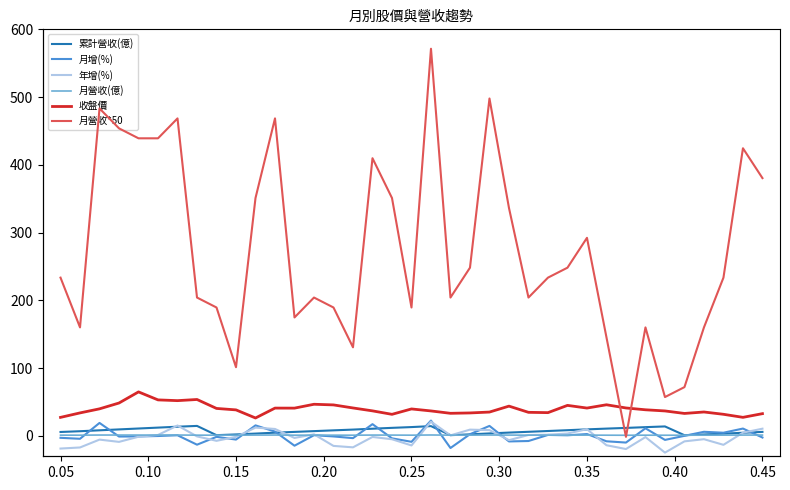

What is the minimum value for 月增(%)?

-17.8